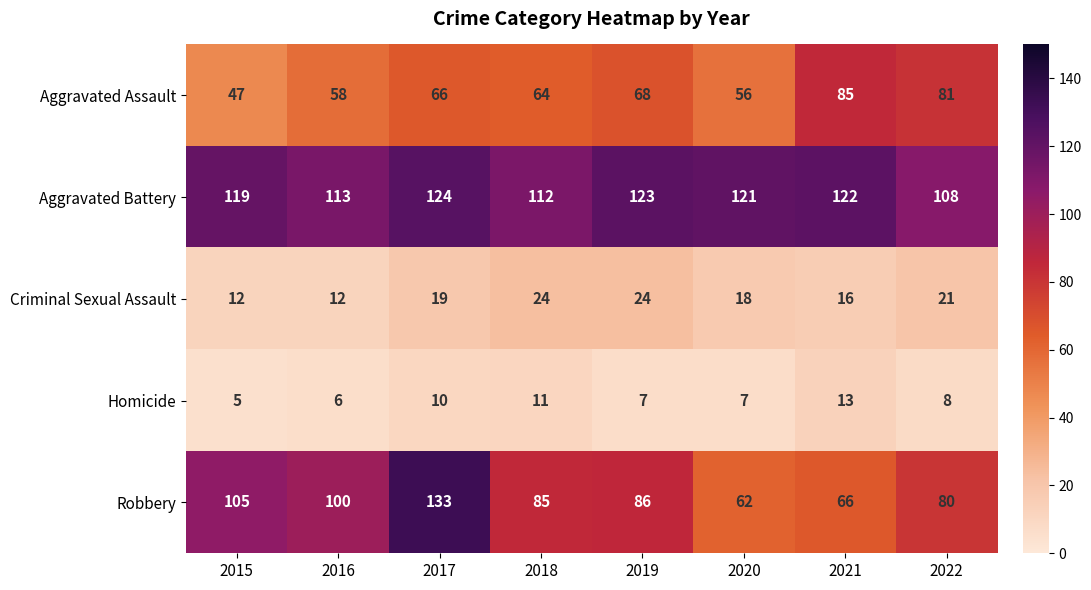

How many data points does each series have?

8